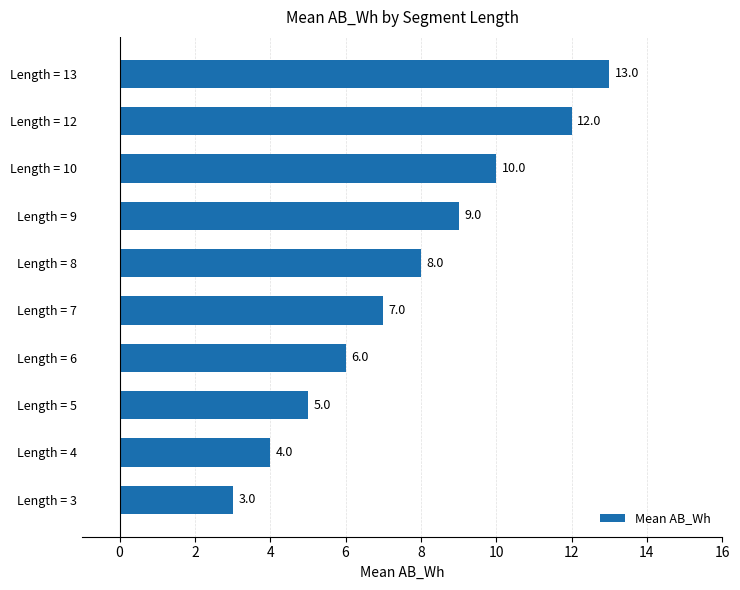

What is the change in value from Length = 3 to Length = 12?

+9